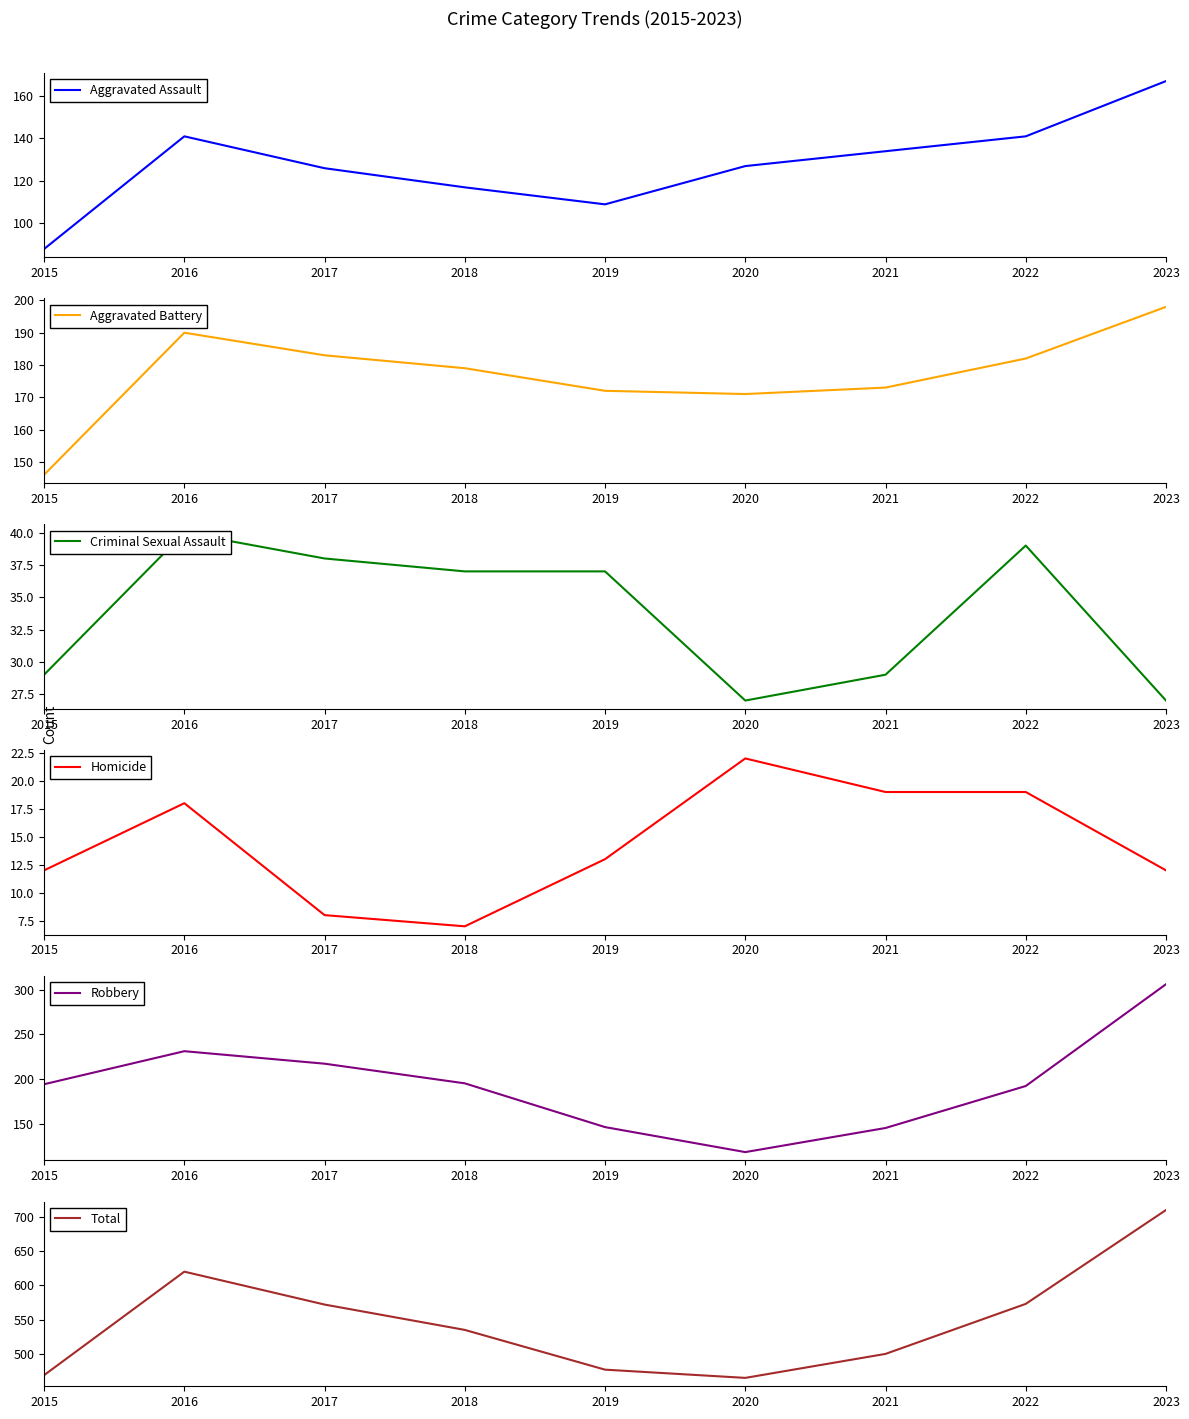

The value of Total at 2016 is 620. True or false?

True